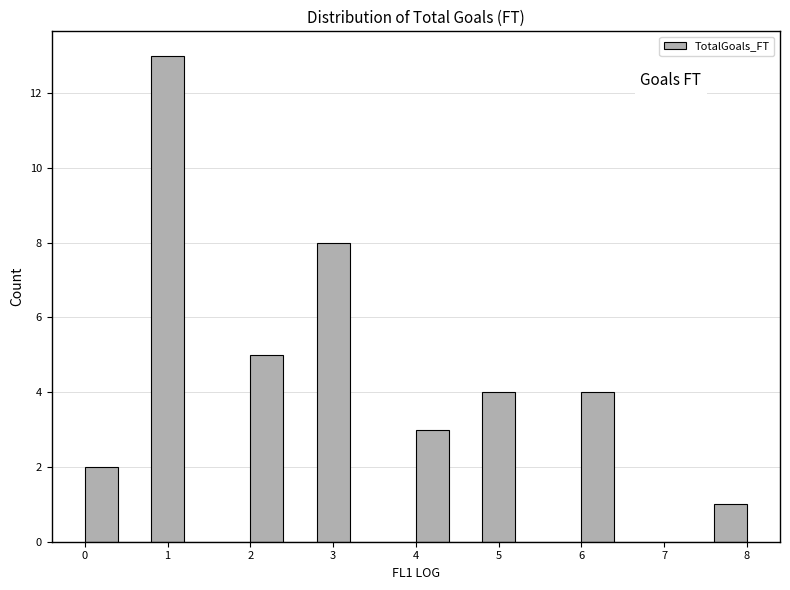

How tall is the bar that spans 7.6 to 8.0 on the x-axis? The values are not printed on the chart, so give them approximately, as read against the axis.

1